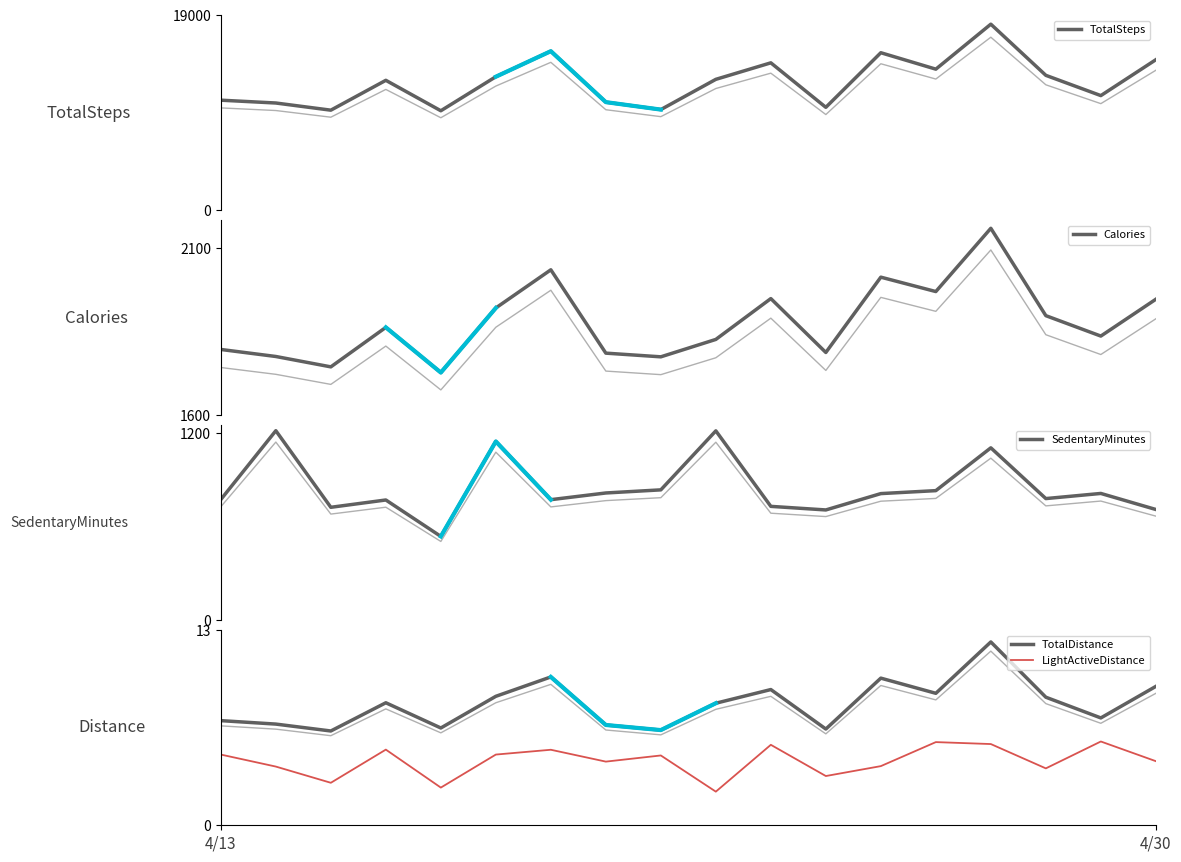

True or false: TotalSteps and TotalDistance intersect in this chart.

False